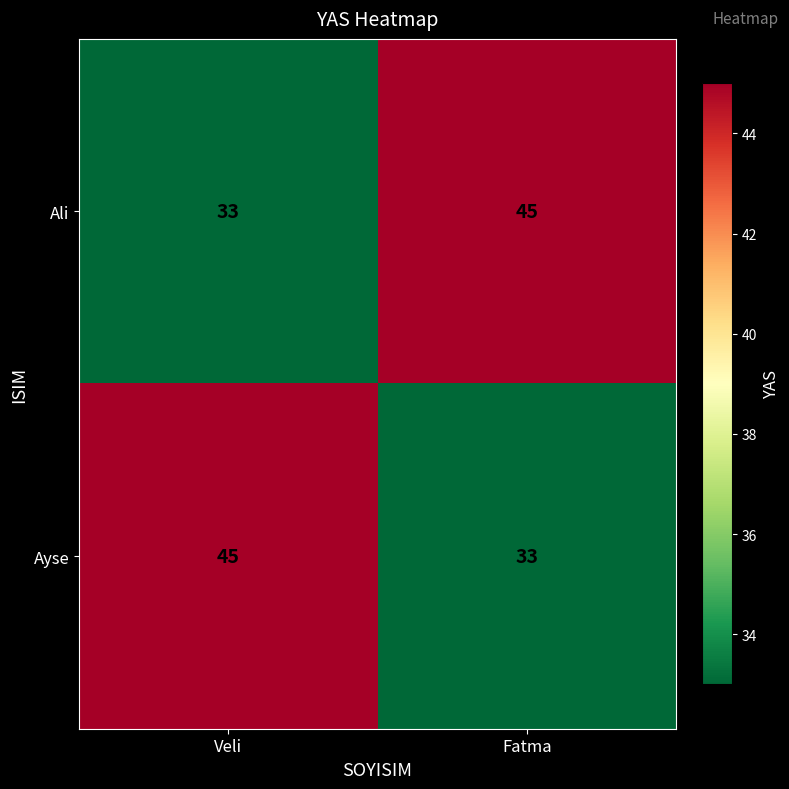

Rank the categories by Ayse value from highest to lowest.

Veli, Fatma